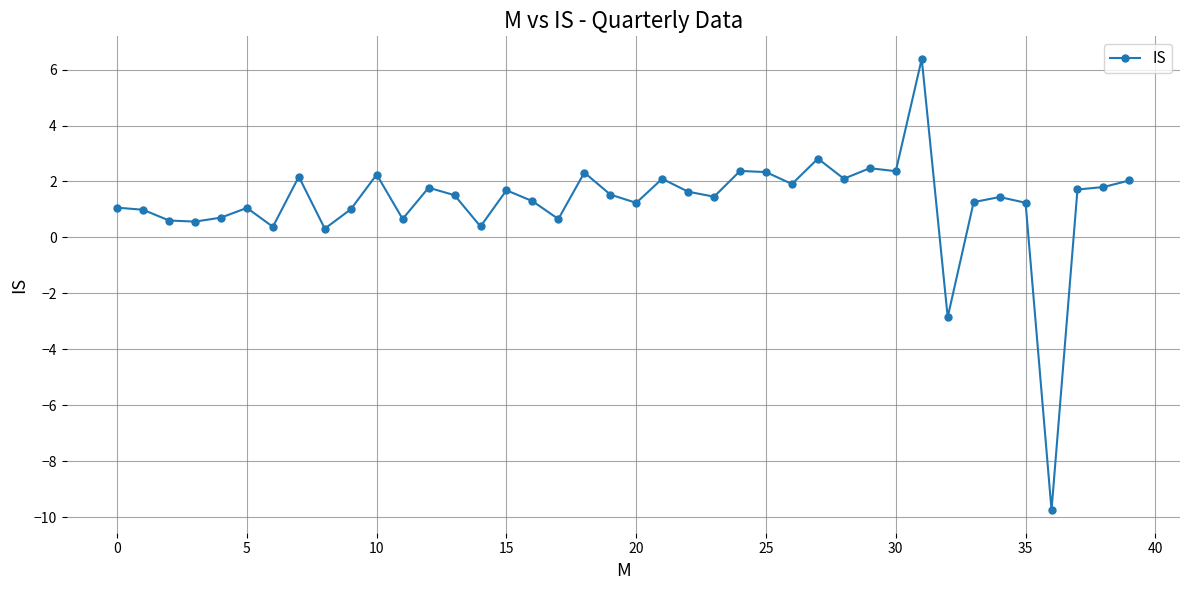

What is the difference between the maximum and minimum values?

16.1